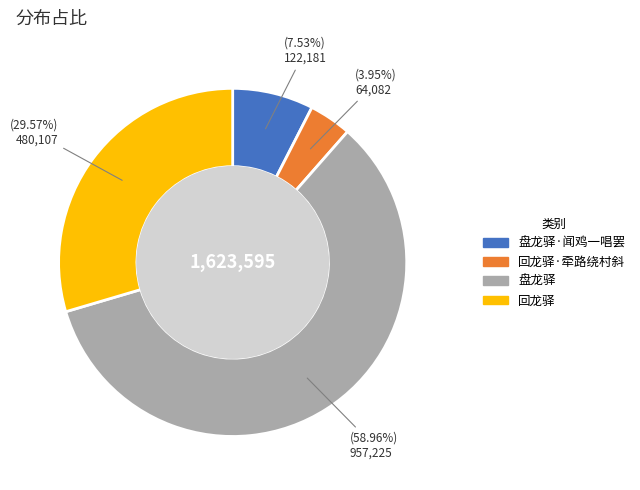

To the nearest percent, what is the difference between the largest and smallest slice percentages?

55%